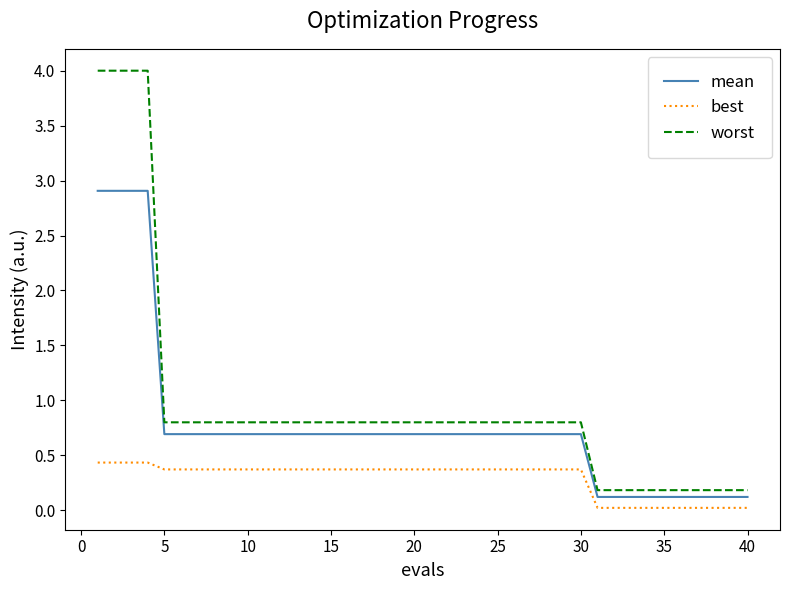

True or false: mean and best intersect in this chart.

False